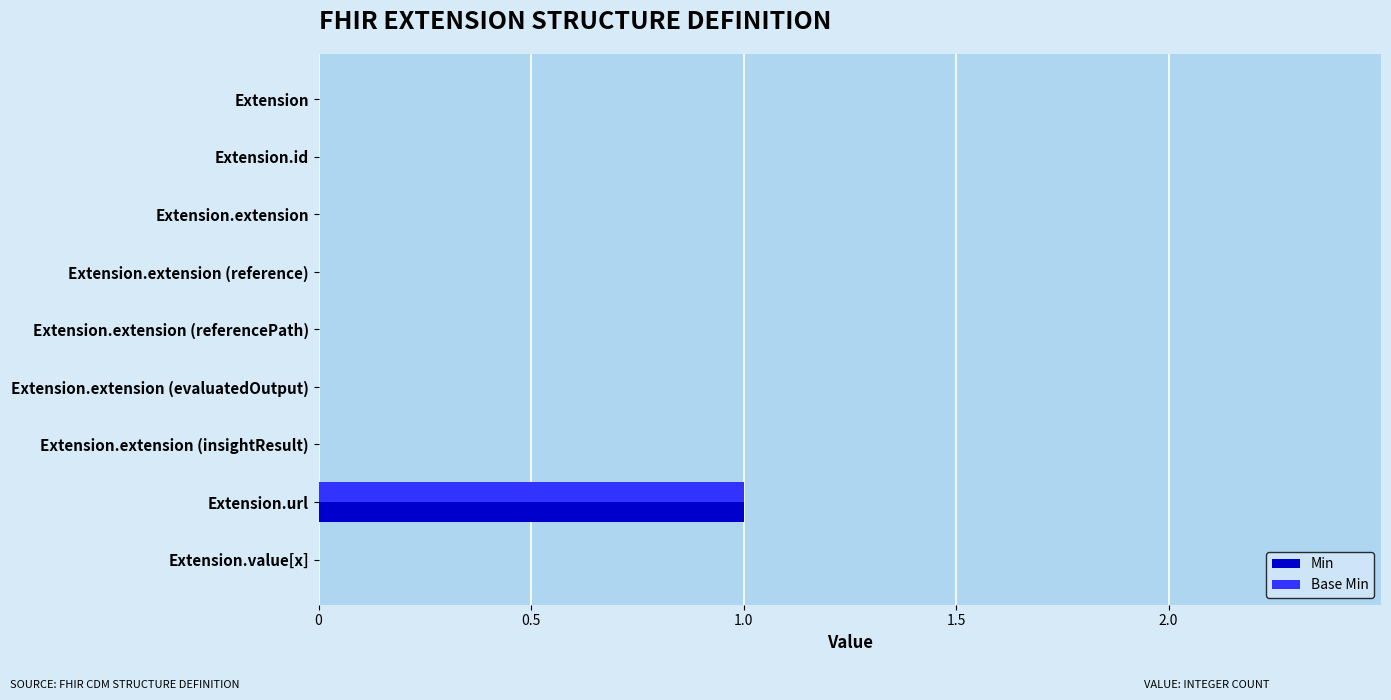

How many series are shown in this chart?

2